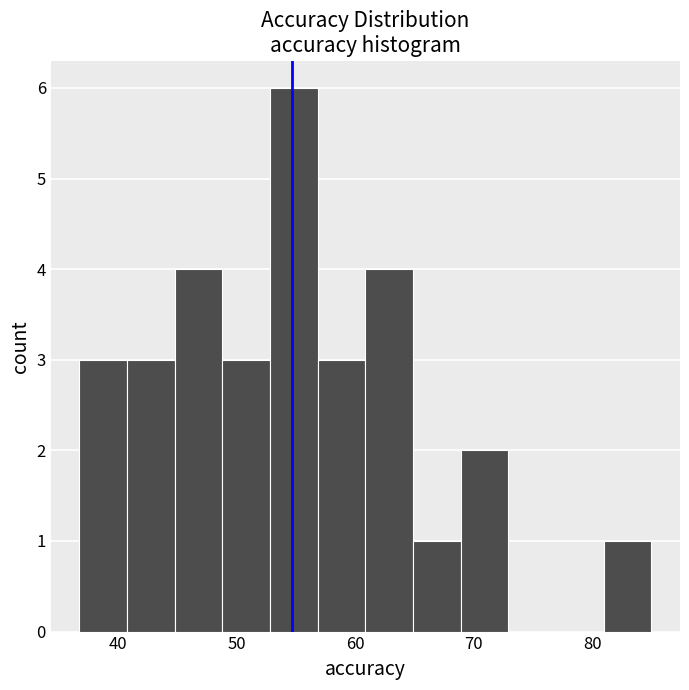

Reading left to right, list every bar in this chart as the range it spans on the x-axis followed by its height. Neither the bar edges nor the heights are printed on the chart, so give them approximately, as read against the axes.

37 to 41: 3
41 to 45: 3
45 to 49: 4
49 to 53: 3
53 to 57: 6
57 to 61: 3
61 to 65: 4
65 to 69: 1
69 to 73: 2
73 to 77: 0
77 to 81: 0
81 to 85: 1